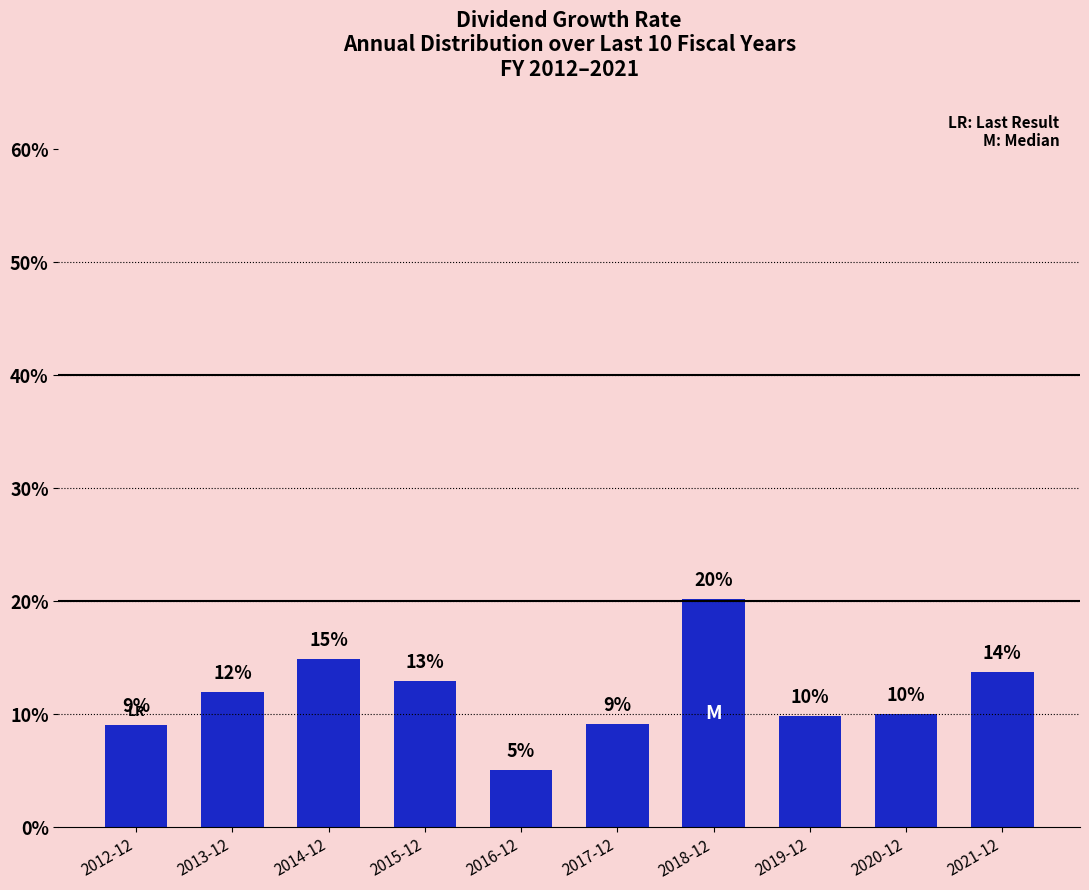

The value at 2018-12 is 20.2. True or false?

True